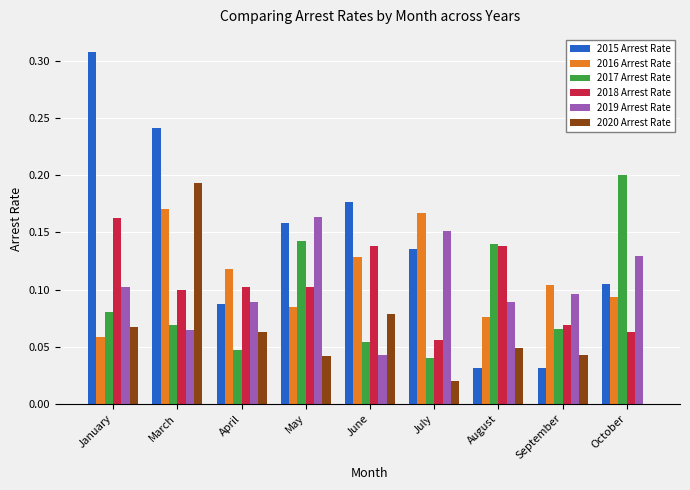

What is the sum of the 2015 Arrest Rate values at January and April?

0.4